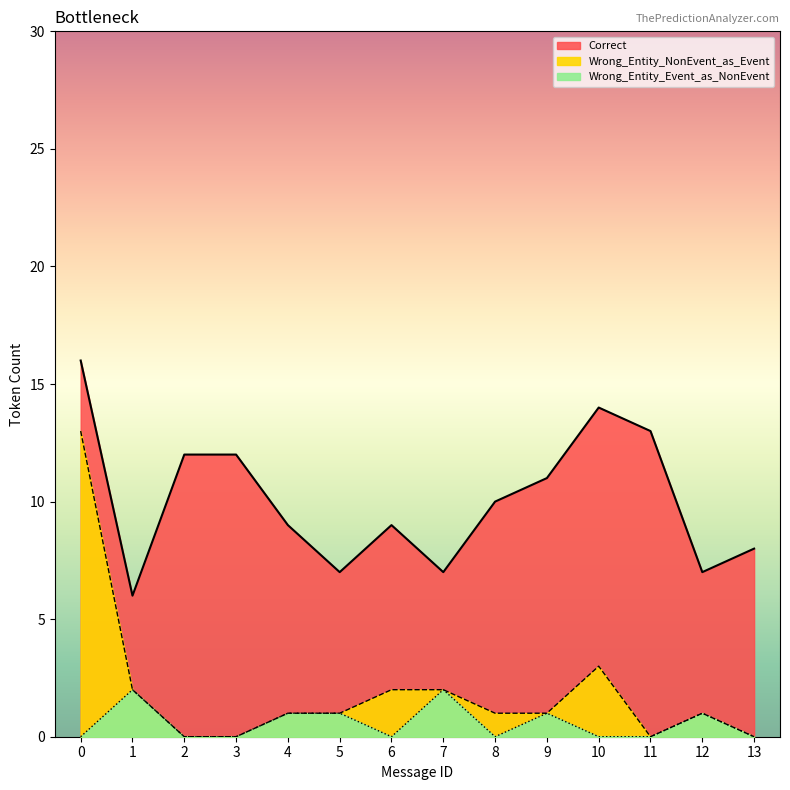

Rank the series at 1 from lowest to highest value.

Wrong_Entity_NonEvent_as_Event, Wrong_Entity_Event_as_NonEvent, Correct